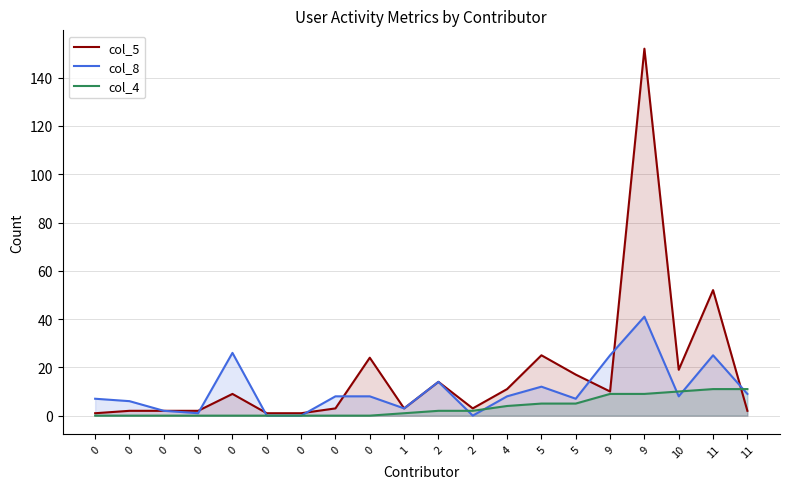

What is the approximate value of col_8 at 0, to the nearest 10?

10